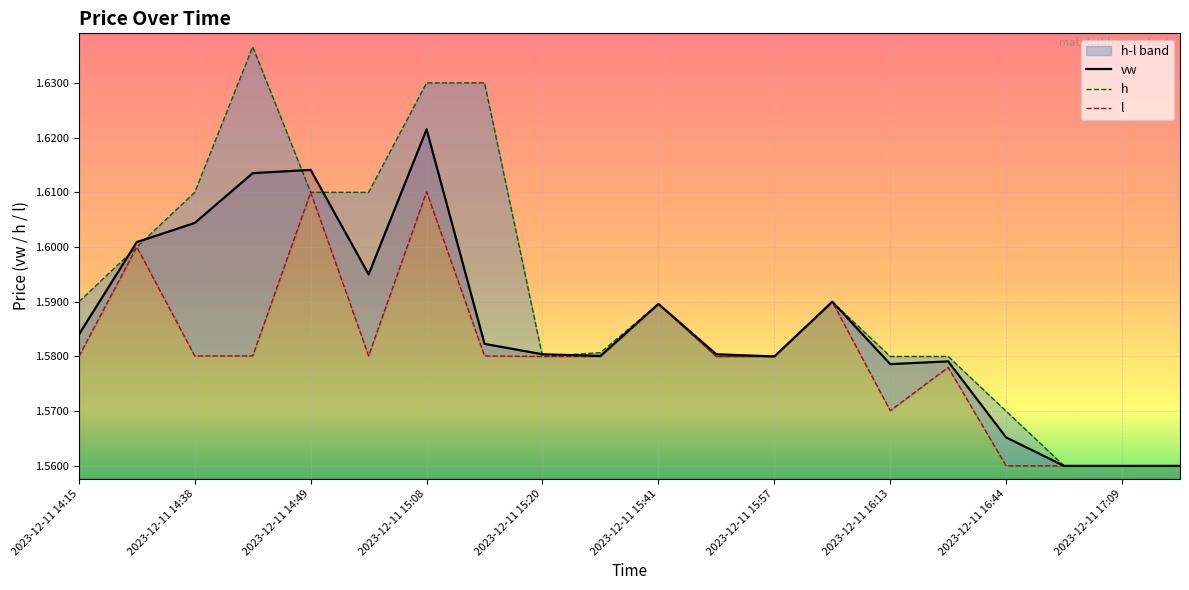

True or false: h has more than 1 interior local peaks.

True